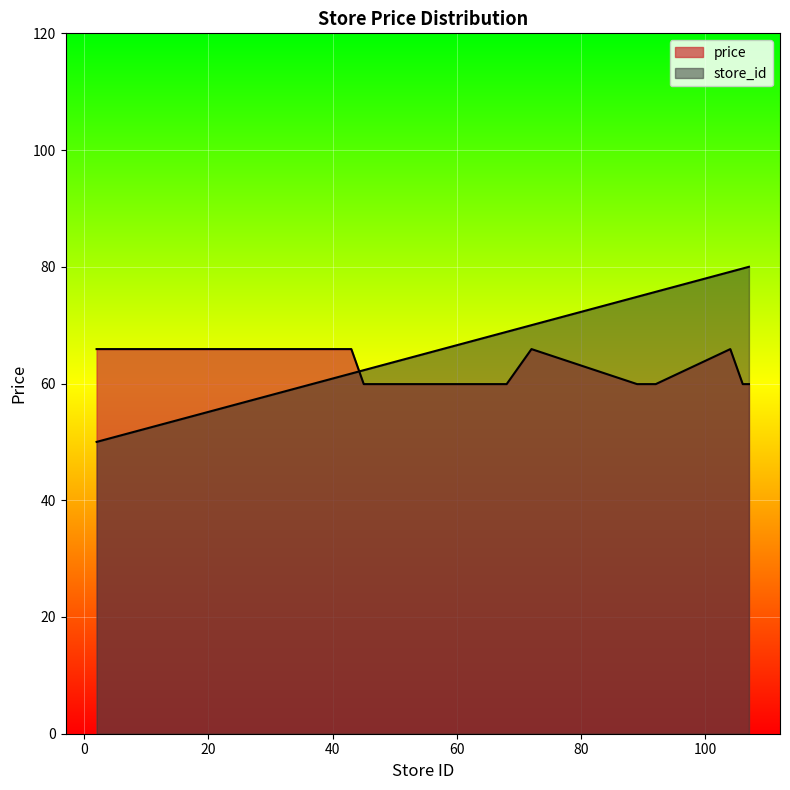

Reading left to right, list all the values displayed in this chart.

store_id: 2=50.0	3=50.3	7=51.4	17=54.3	23=56.0	33=58.9	36=59.7	39=60.6	42=61.4	43=61.7	45=62.3	65=68.0	68=68.9	72=70.0	89=74.9	92=75.7	104=79.1	106=79.7	107=80.0
price: 2=65.9	3=65.9	7=65.9	17=65.9	23=65.9	33=65.9	36=65.9	39=65.9	42=65.9	43=65.9	45=59.9	65=59.9	68=59.9	72=65.9	89=59.9	92=59.9	104=65.9	106=59.9	107=59.9